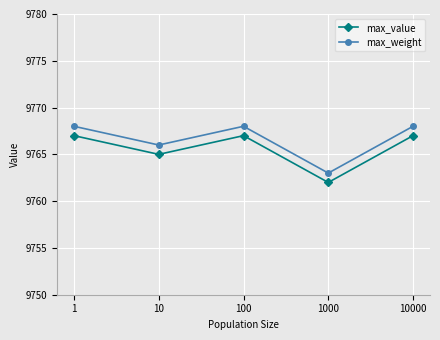

What is the total value across all series at 100?

19535